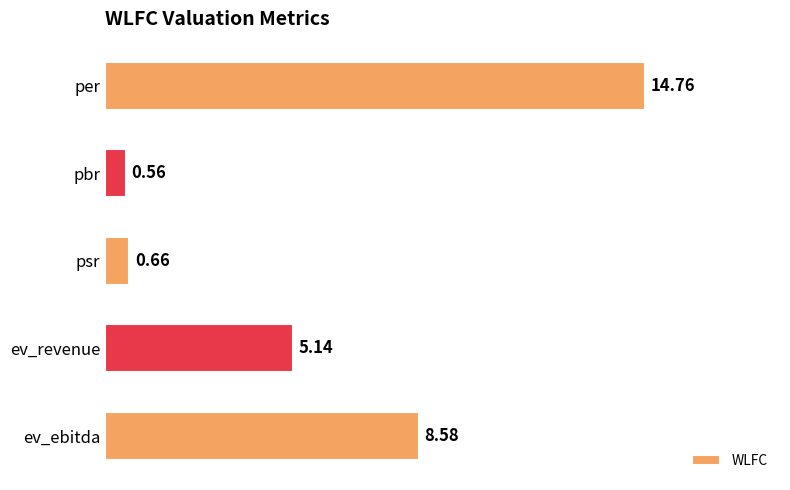

At which label is the value closest to 7?

ev_ebitda